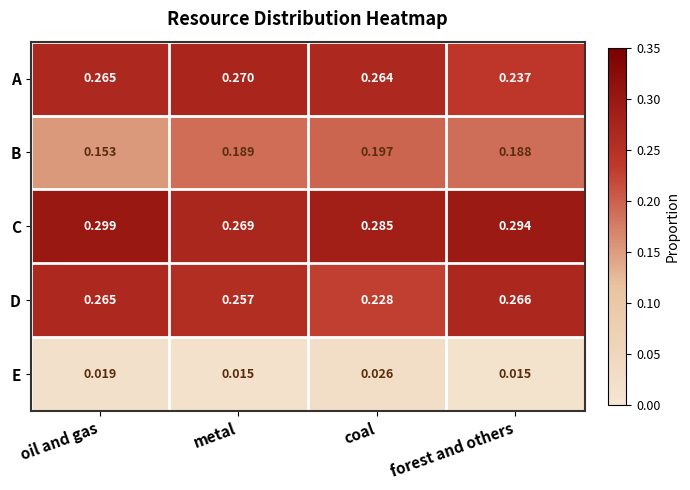

What is the total value across all series at metal?

1.0